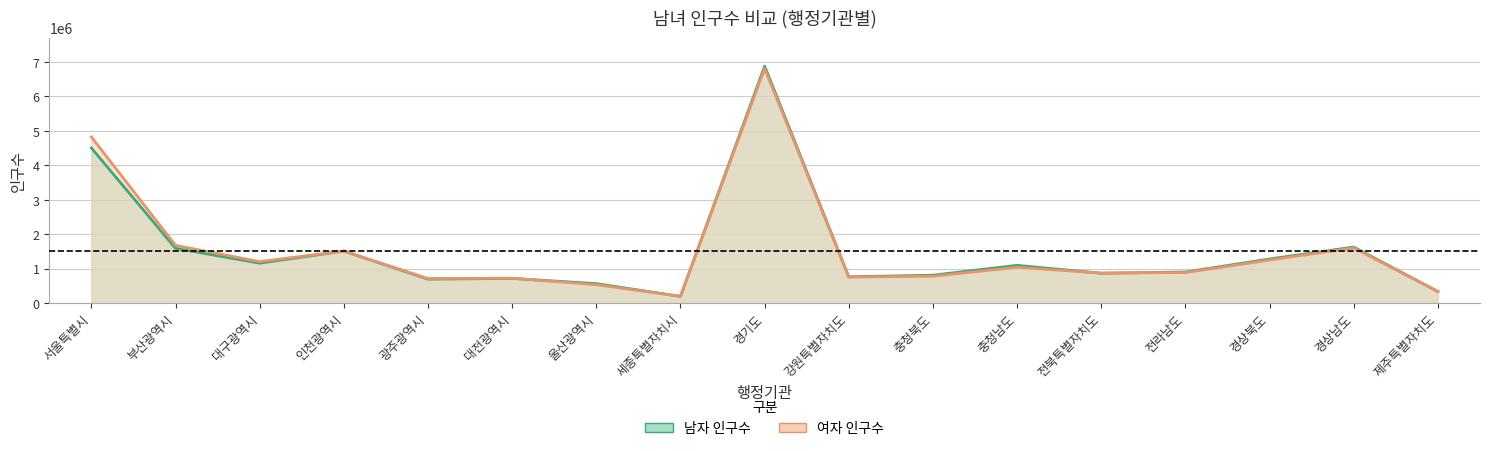

Which series ends up on top after the final intersection of 여자 인구수 and 남자 인구수?

남자 인구수